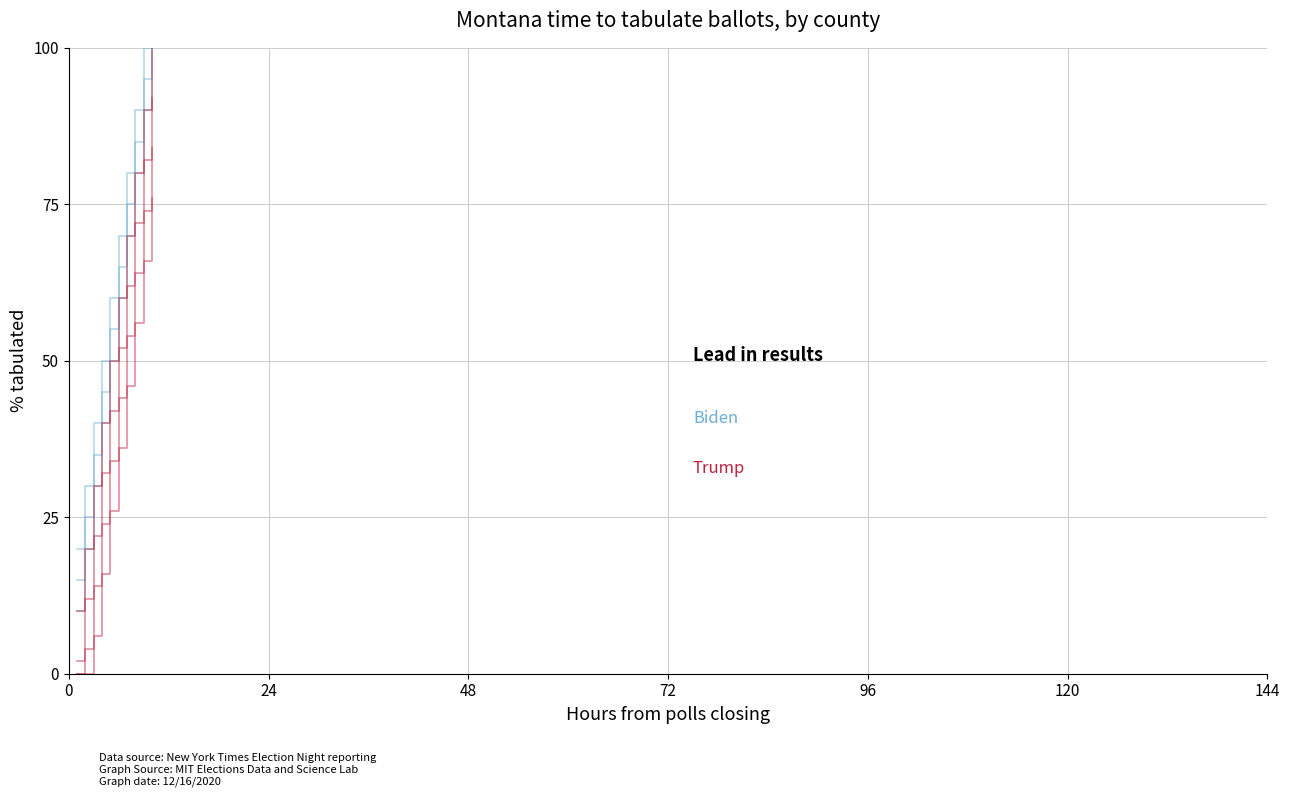

How many values in the Trump series exceed 60?

4